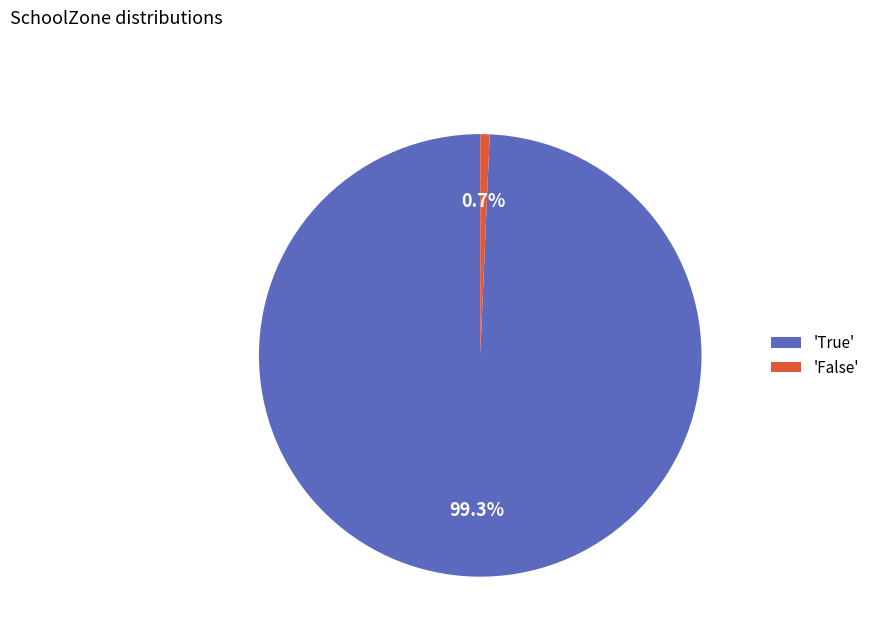

What is the smallest slice in the pie chart?

'False'